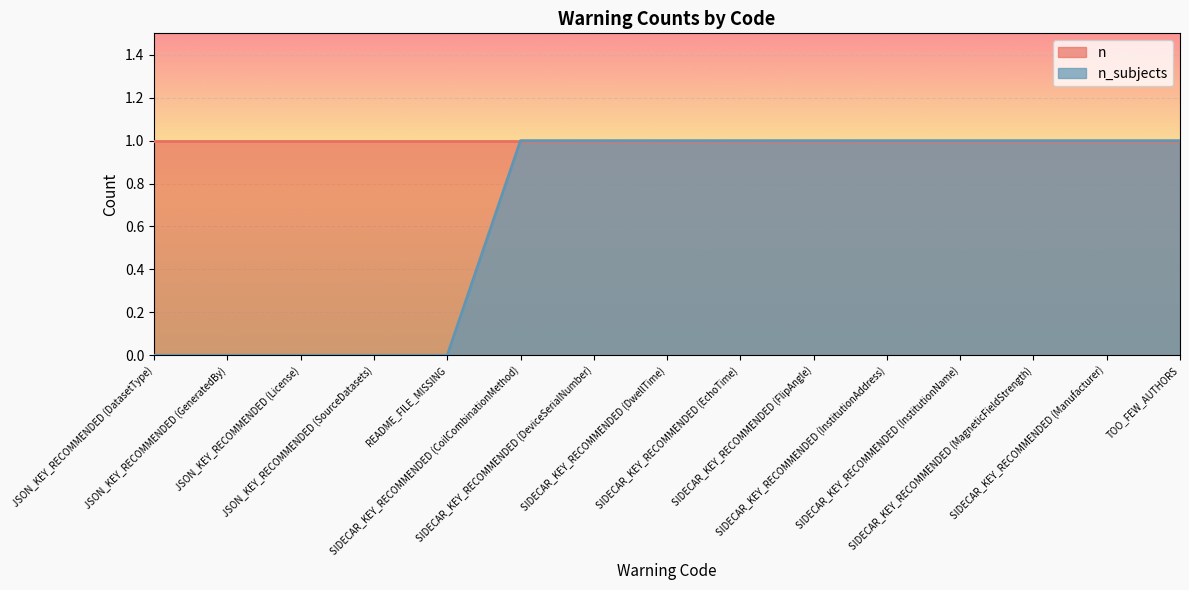

At which category does the chart reach its minimum across all series?

JSON_KEY_RECOMMENDED (DatasetType)